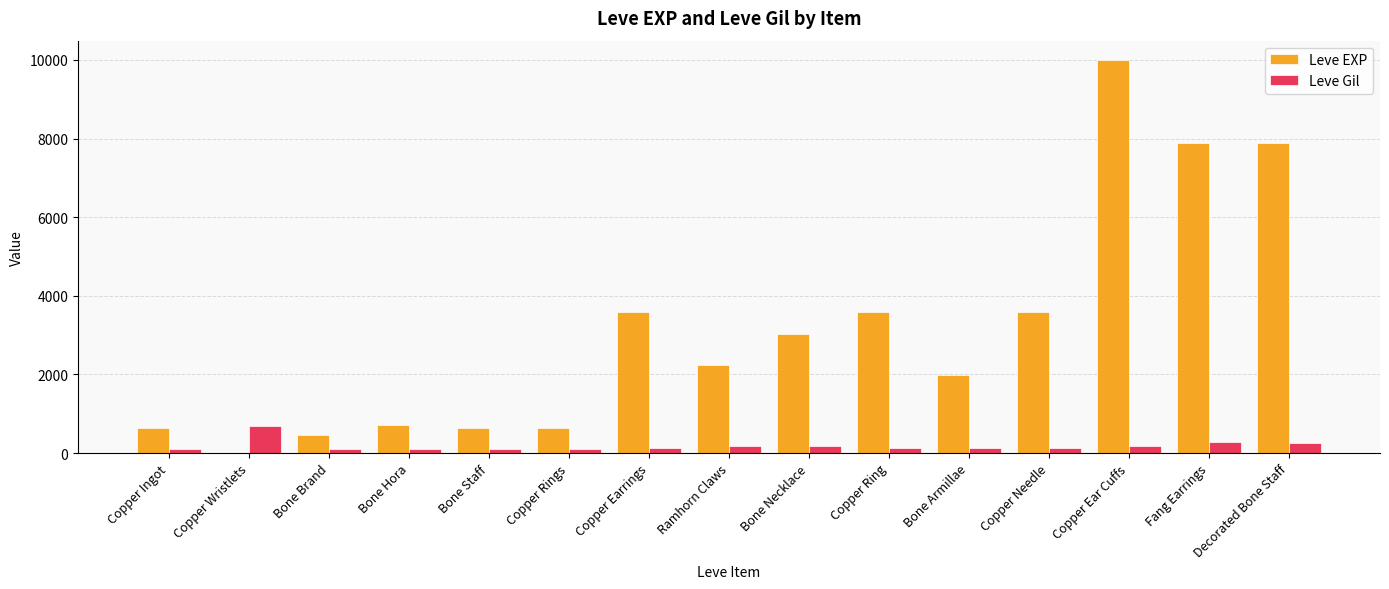

At which label does Leve Gil reach its peak?

Copper Wristlets